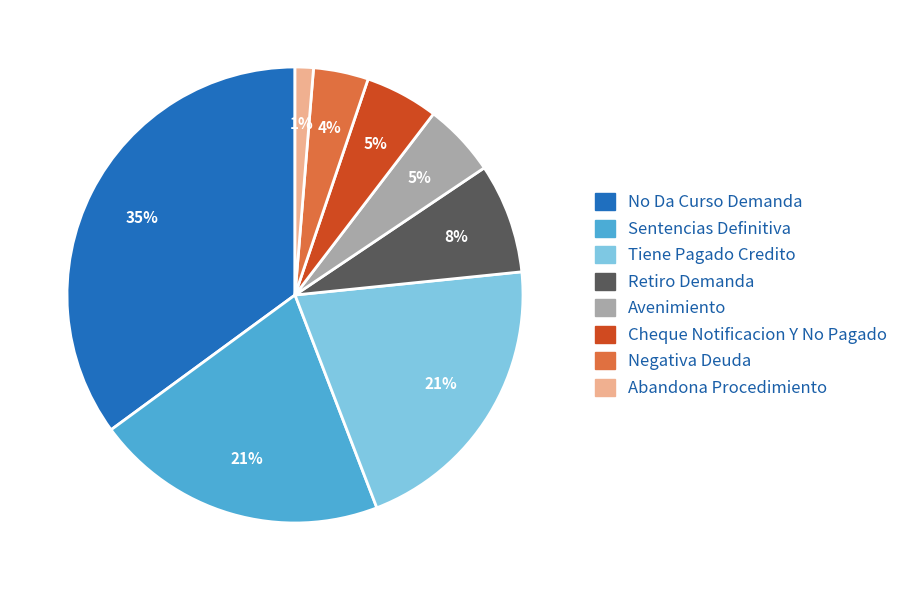

Which slice is the largest?

No Da Curso Demanda